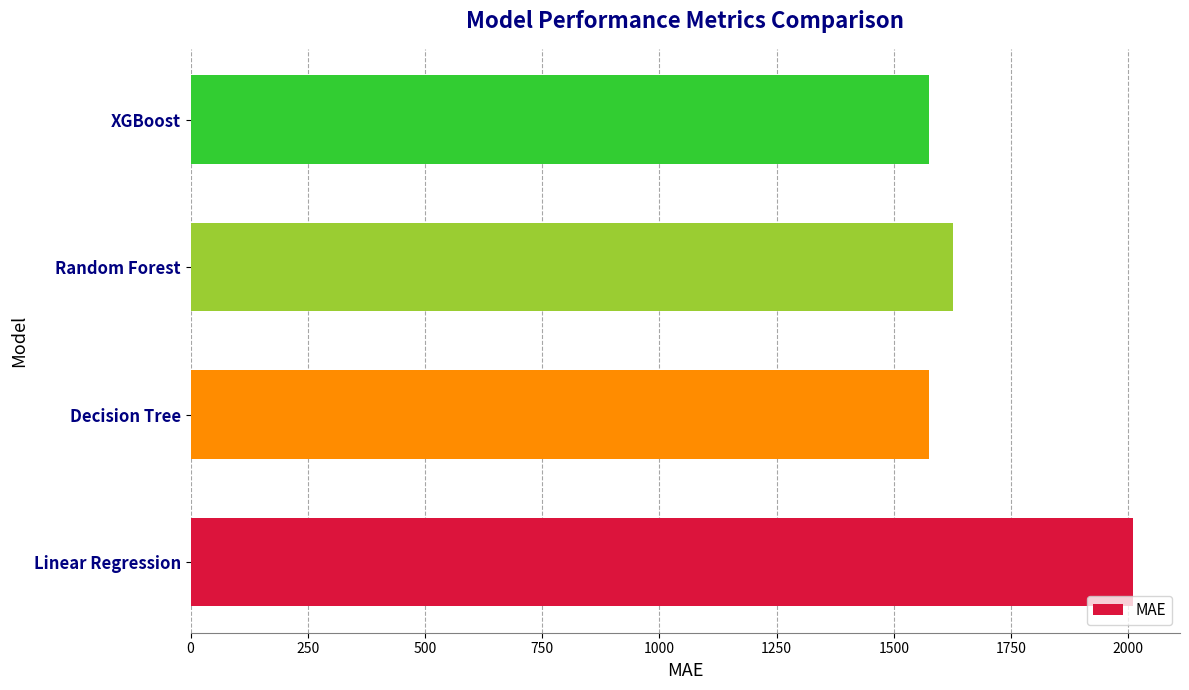

What is the smallest value displayed?

1573.9